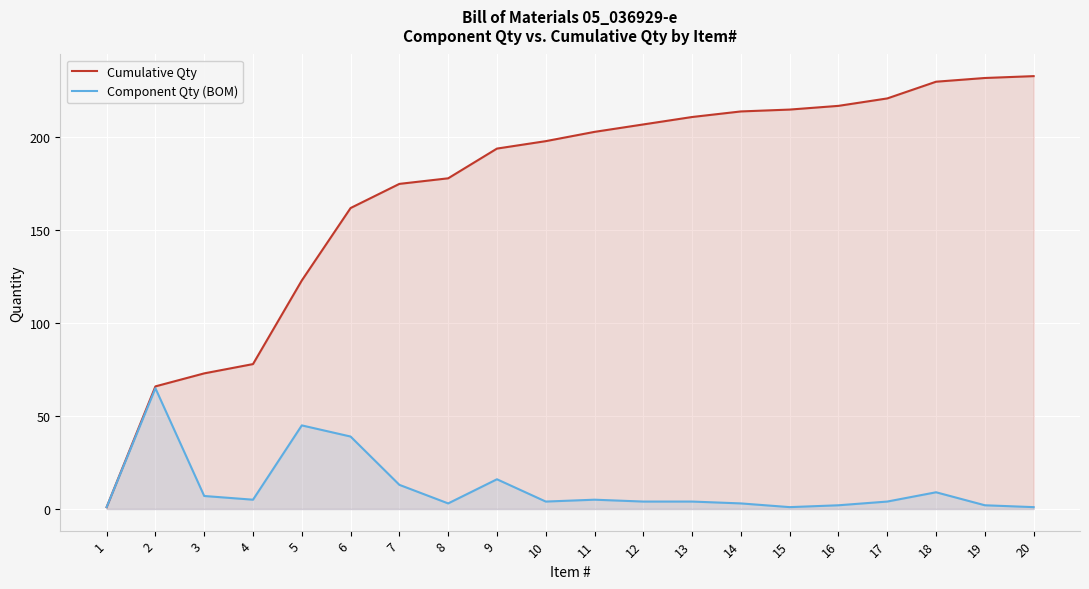

Reading left to right, what are all the values shown in this chart?

Cumulative Qty: 1	66	73	78	123	162	175	178	194	198	203	207	211	214	215	217	221	230	232	233
Component Qty (BOM): 1	65	7	5	45	39	13	3	16	4	5	4	4	3	1	2	4	9	2	1